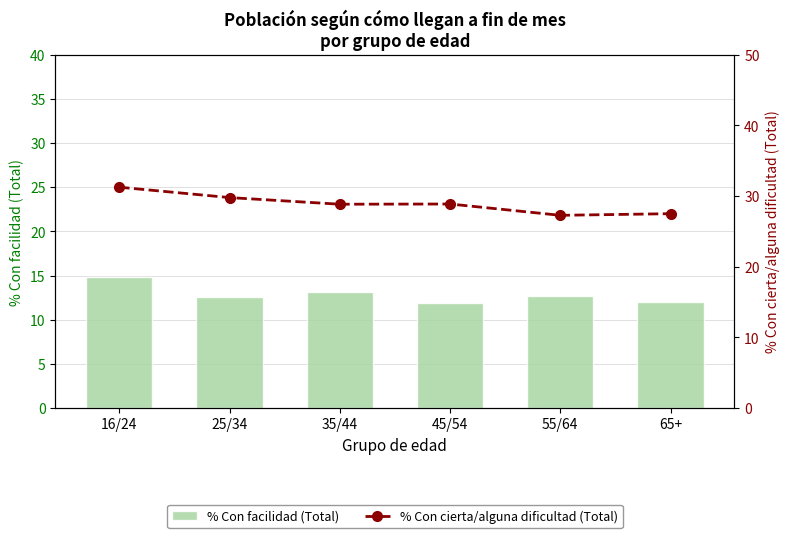

What is the lowest value of the % Con cierta/alguna dificultad (Total) series?

27.3